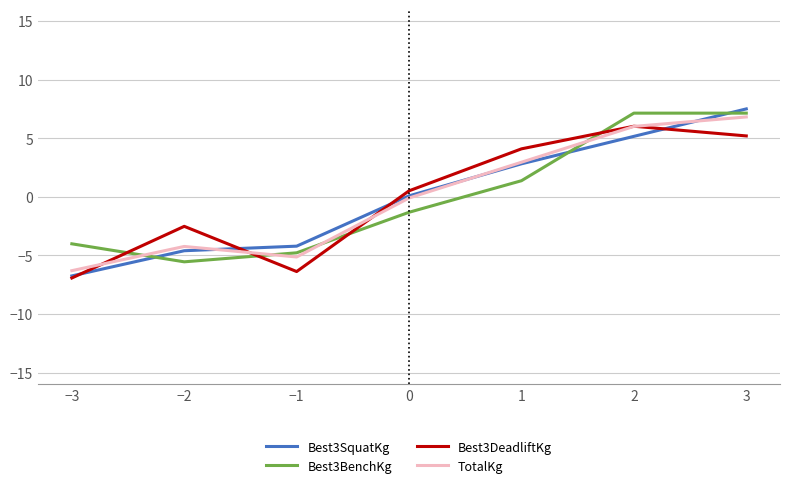

The value of Best3SquatKg at −2 is -4.6. True or false?

True